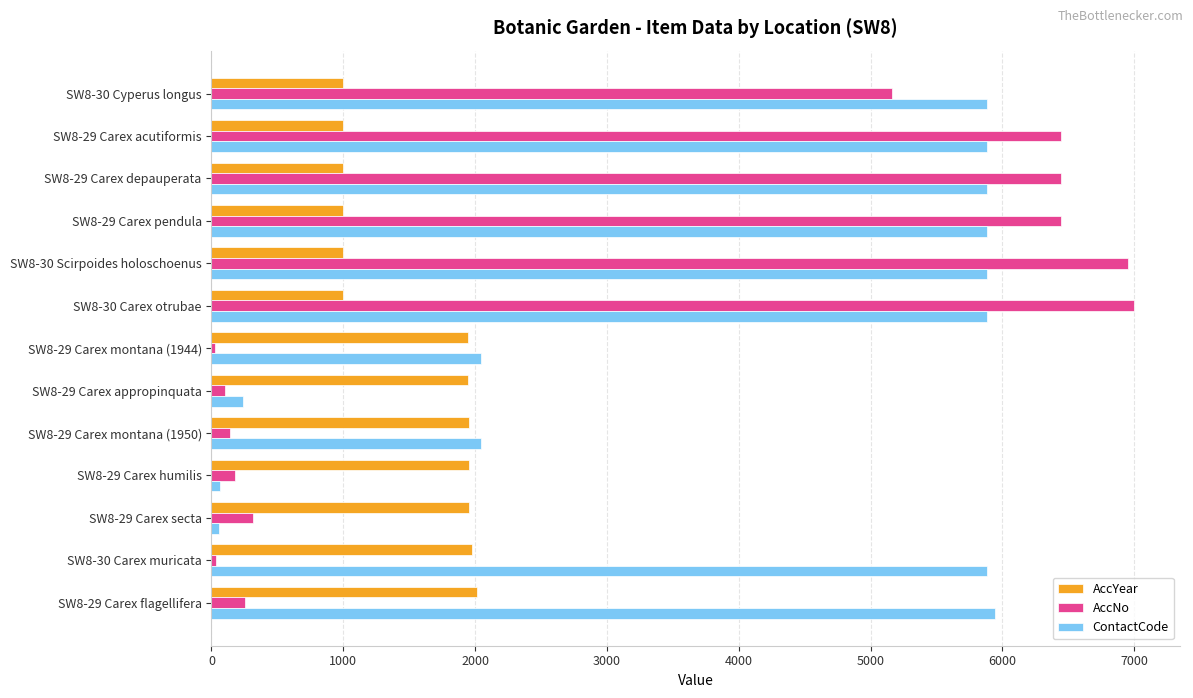

Which series has the largest range (max minus min)?

AccNo